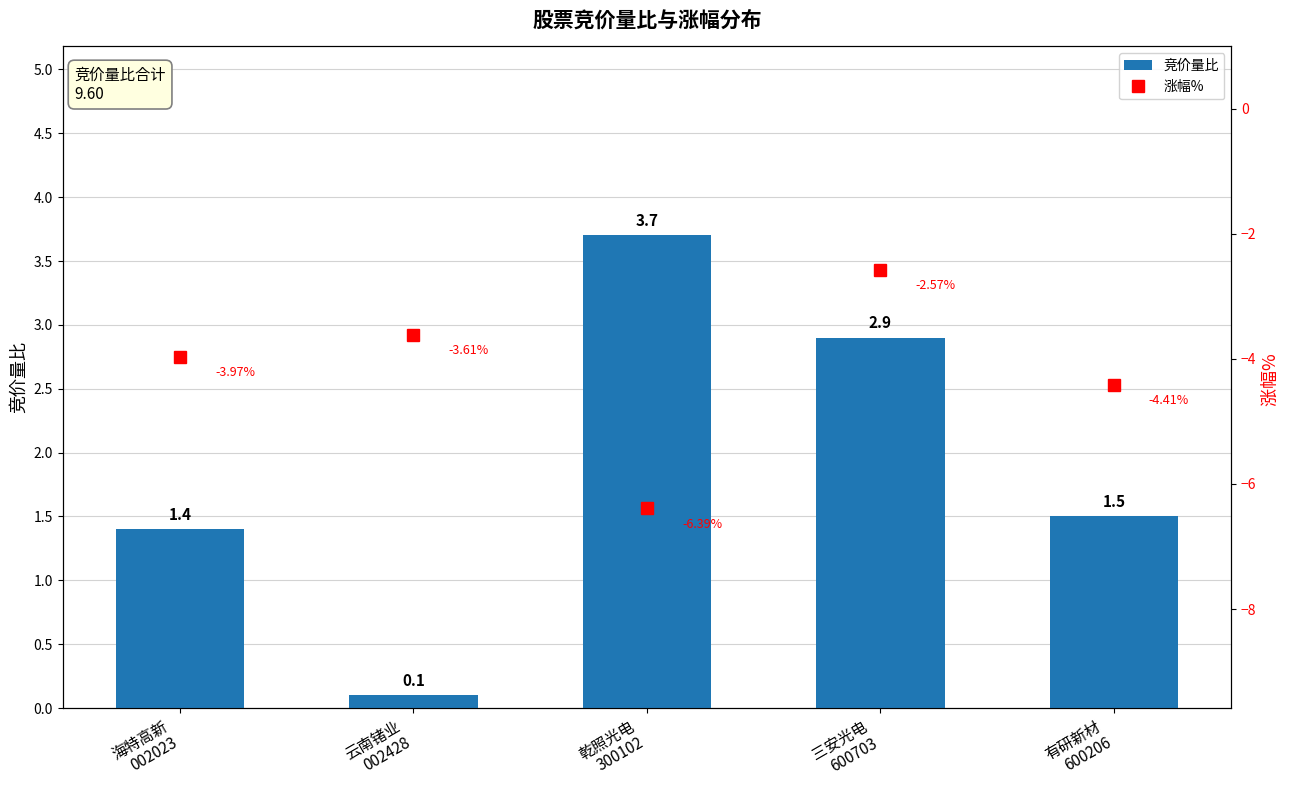

What is the difference between the second highest and minimum values in the 涨幅% series?

2.8